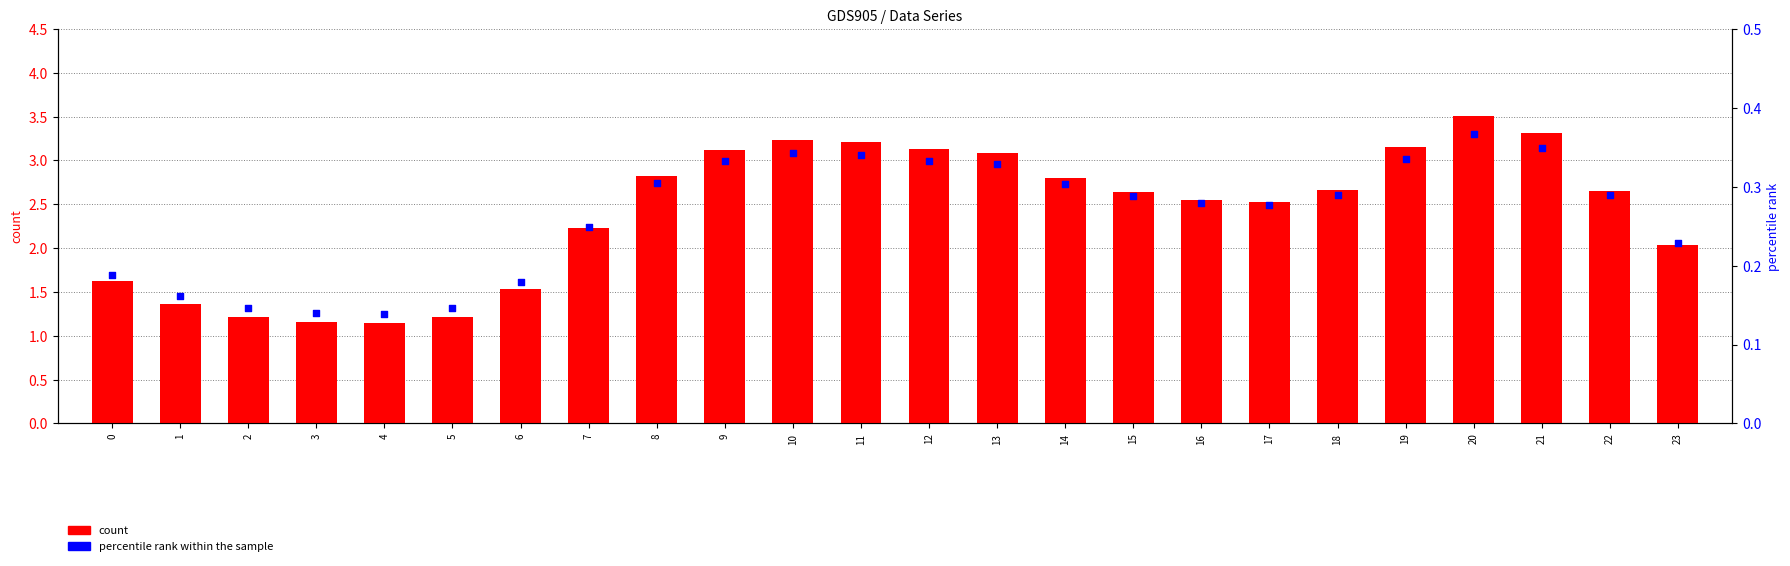

Is the value of percentile rank within the sample at 0 greater than the value of count at 12?

No